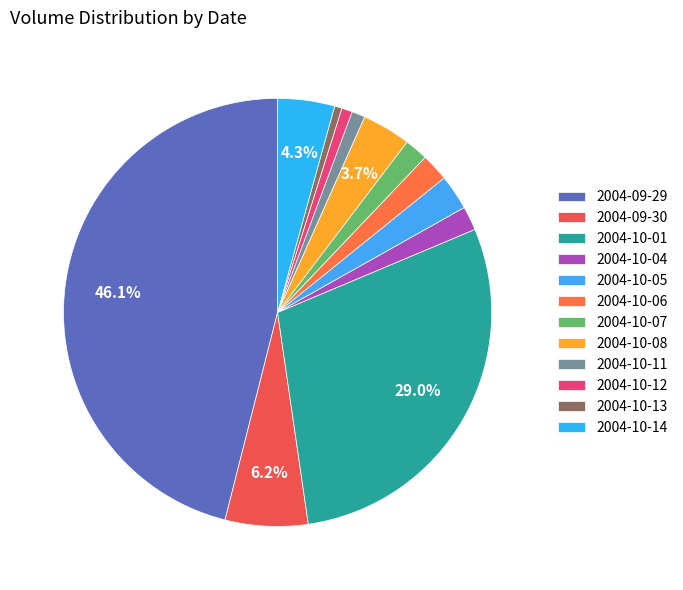

Which slice is the largest?

2004-09-29